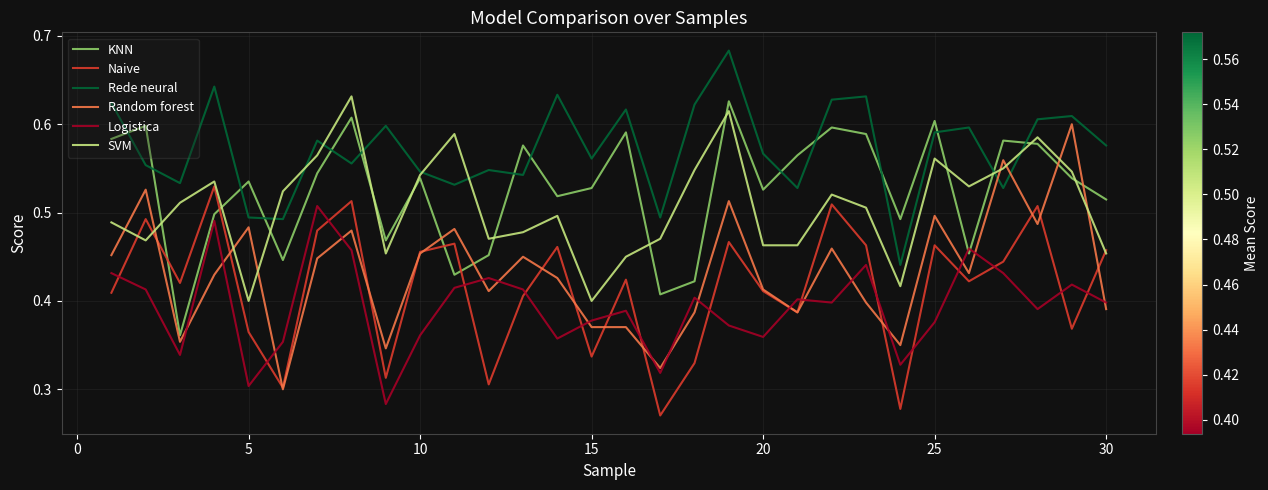

How many intersections are there between Rede neural and SVM?

8